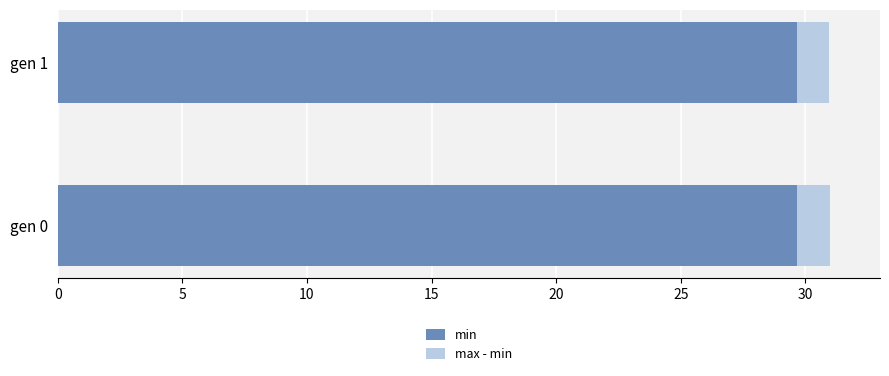

What is the lowest value of the min series?

29.7